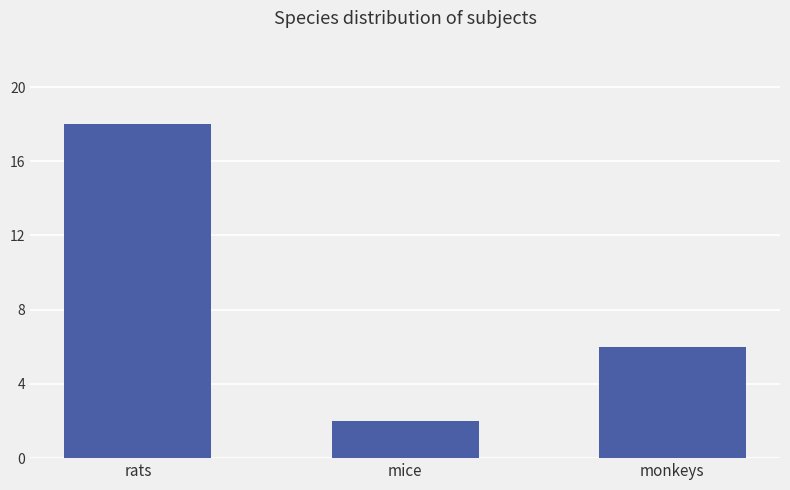

Reading right to left, list all the values displayed in this chart.

monkeys=6	mice=2	rats=18